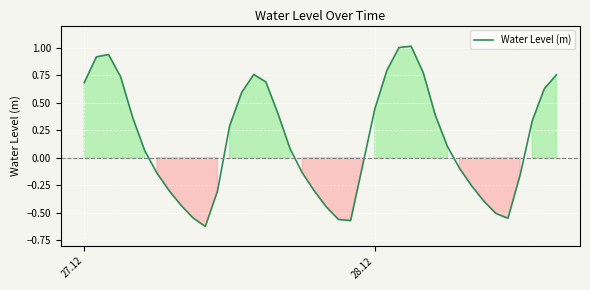

How many lines are shown in the chart?

1